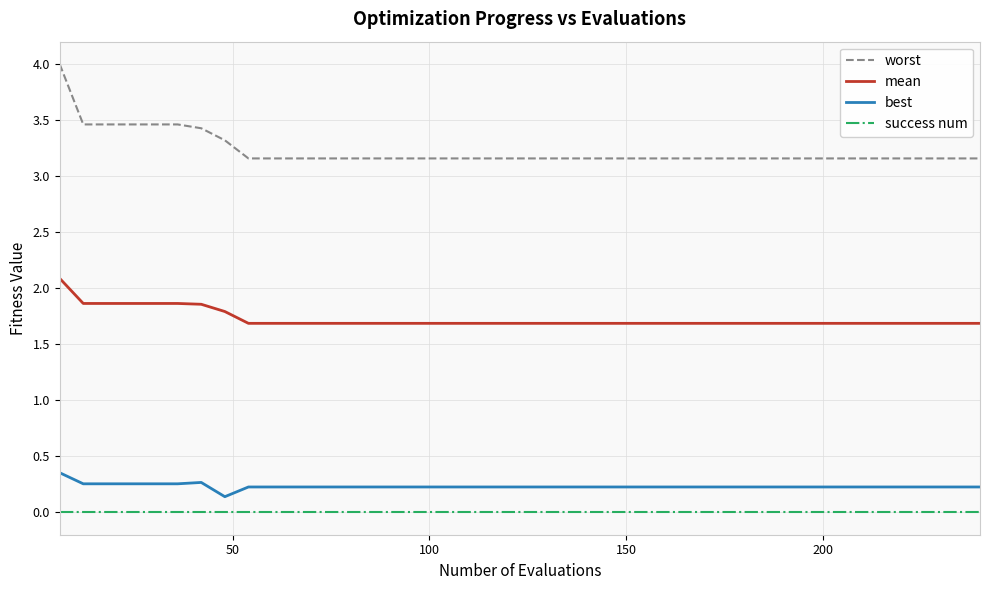

Which series has the largest range (max minus min)?

worst